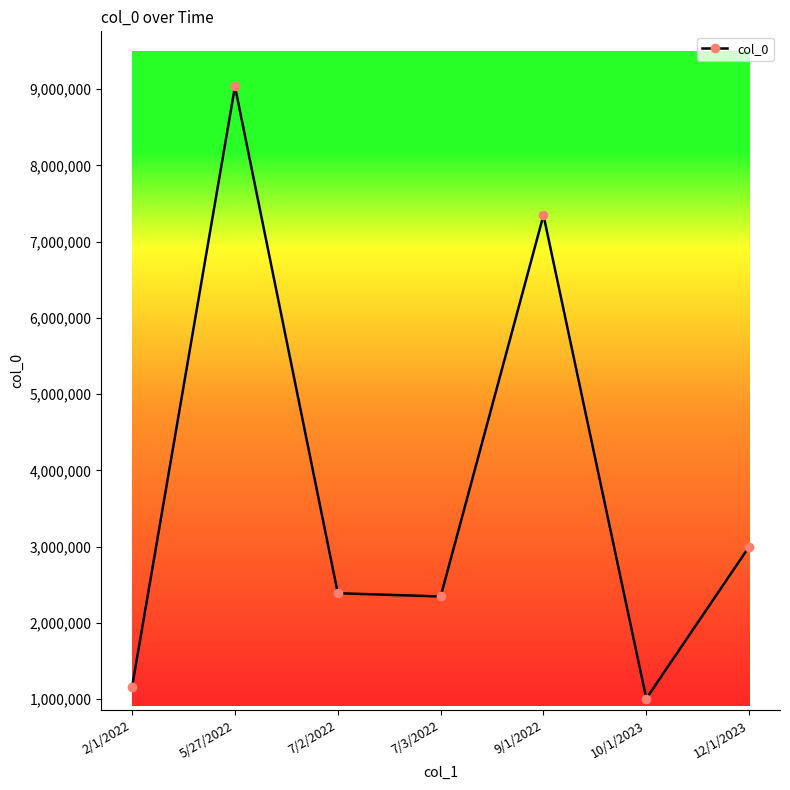

How many interior local valleys (lower than both neighbors) does the data have?

2